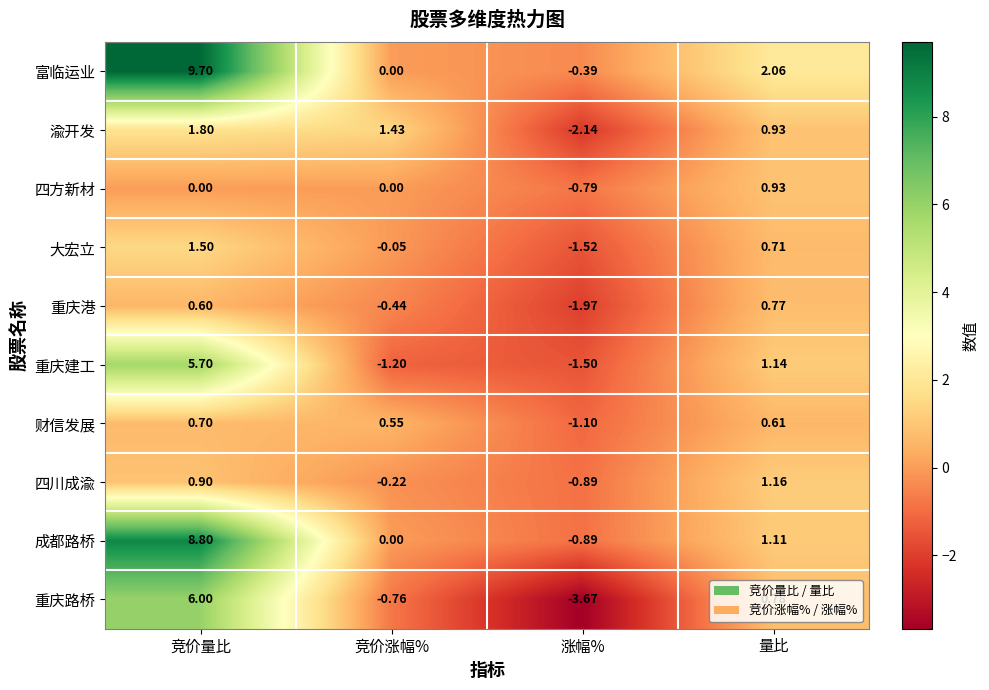

Which series changed the most between 竞价涨幅% and 涨幅%?

渝开发